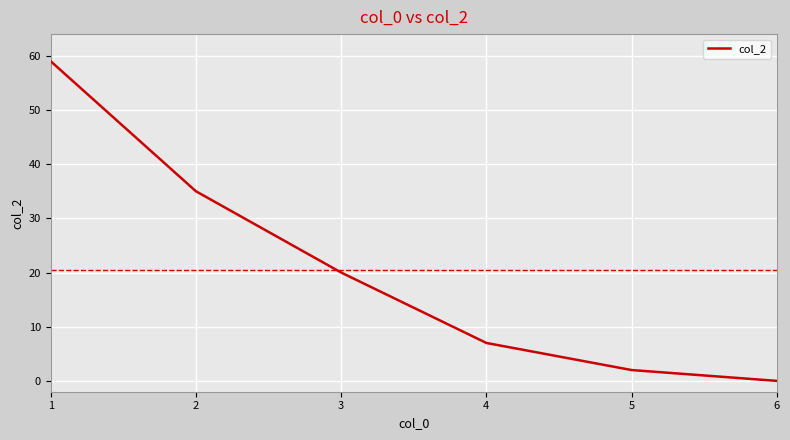

What is the difference between the maximum and minimum values?

59